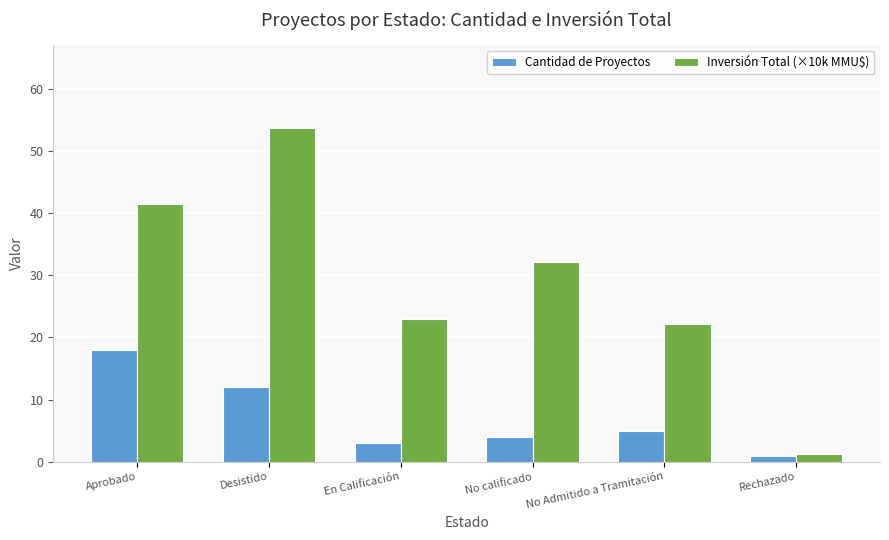

Read the Inversión Total (×10k MMU$) value at Rechazado.

1.2